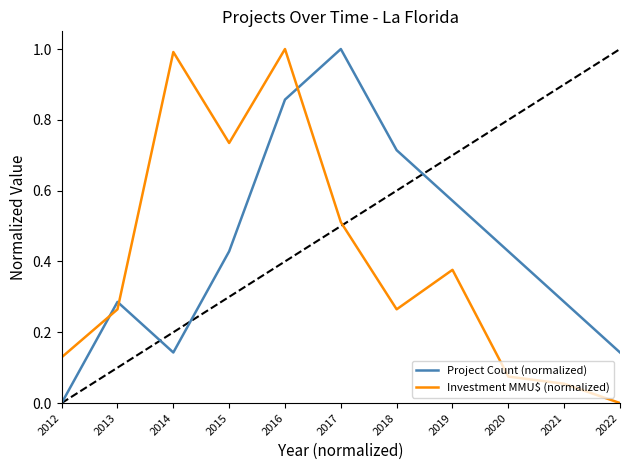

Does the chart display data point markers on the line(s)?

No